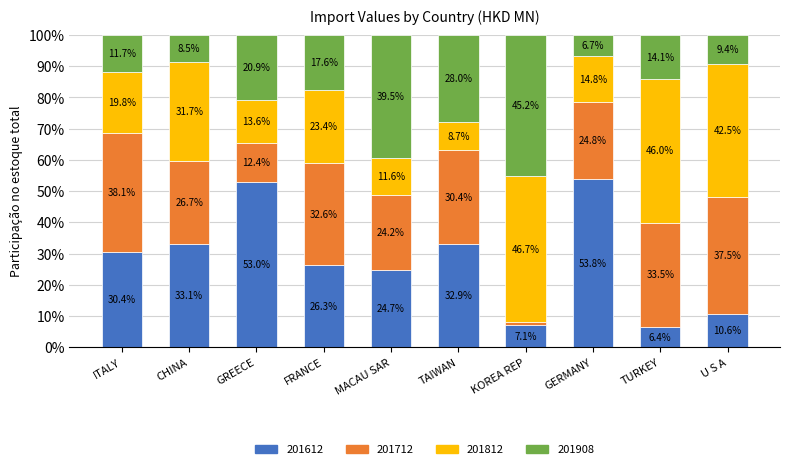

What is the sum of the 201612 values at TURKEY and ITALY?

36.8